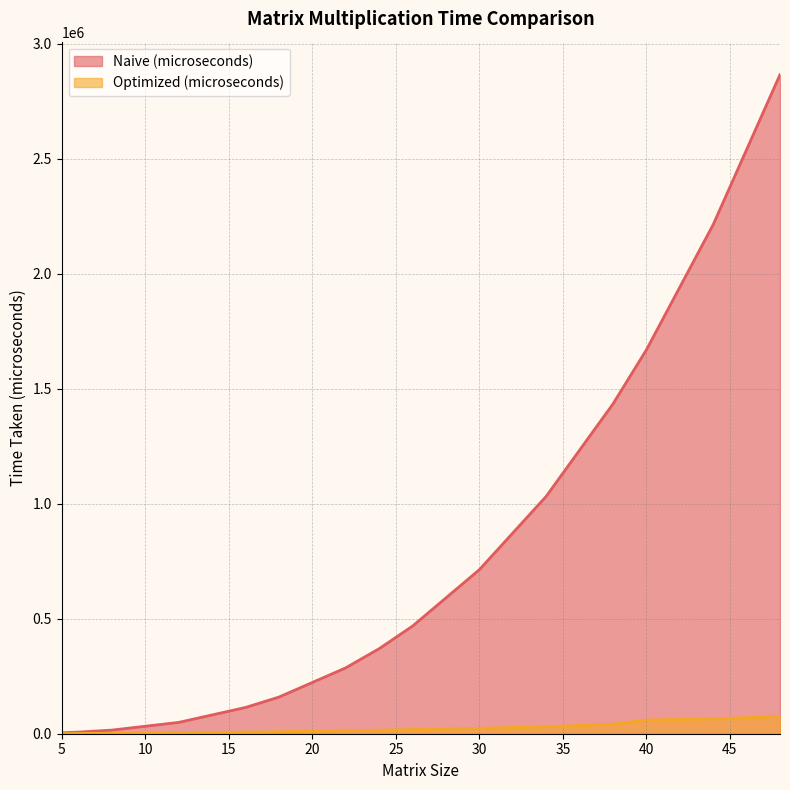

How many values in the Optimized (microseconds) series are below 15345?

7